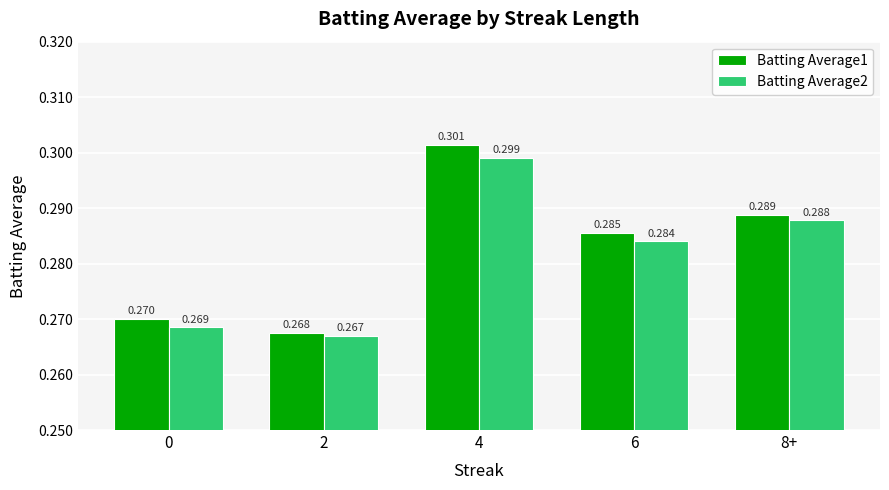

At which category does the chart reach its minimum across all series?

2